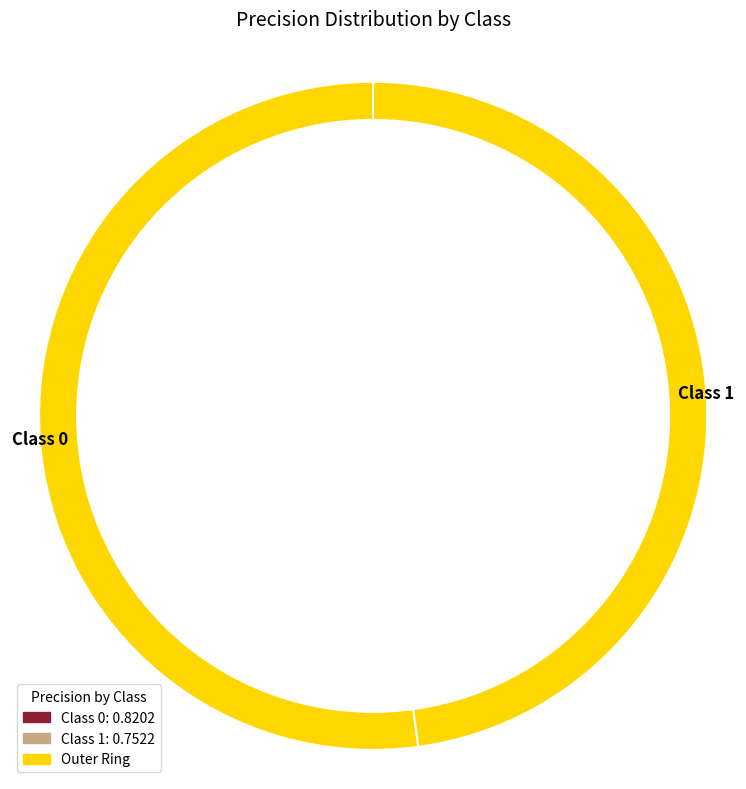

To the nearest percent, what is the difference between the 1 and 0 slice percentages?

4%